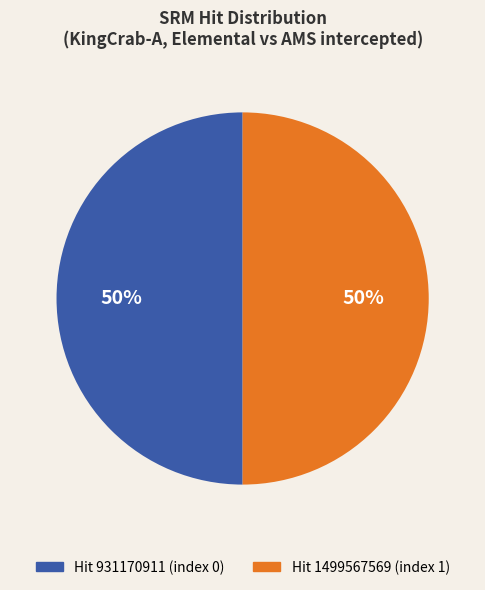

True or false: Hit 931170911 (index 0) accounts for 50% of the total.

True